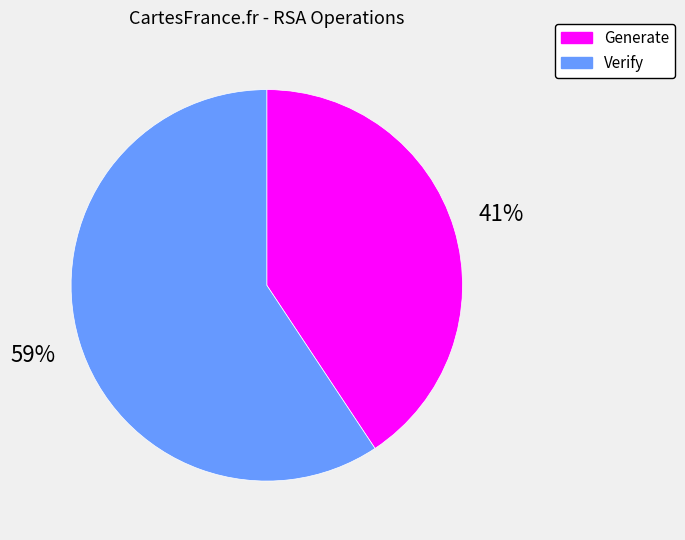

Does any single category account for the majority?

Yes